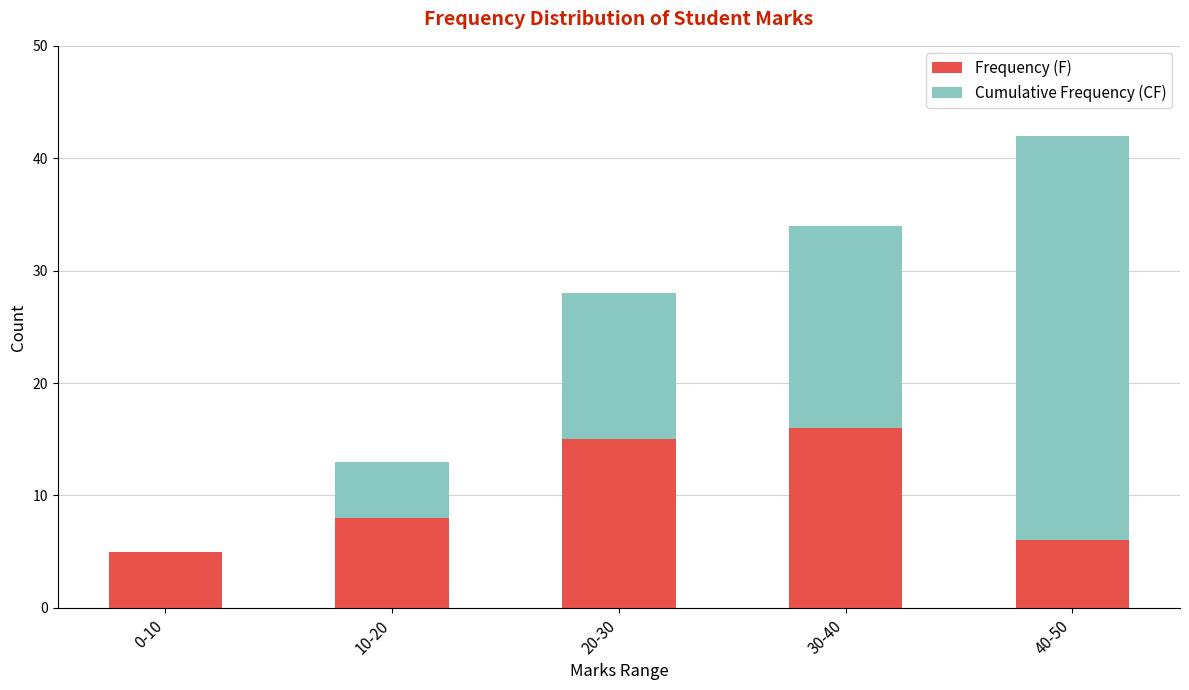

What are all the series names shown in the legend?

Frequency (F), Cumulative Frequency (CF)